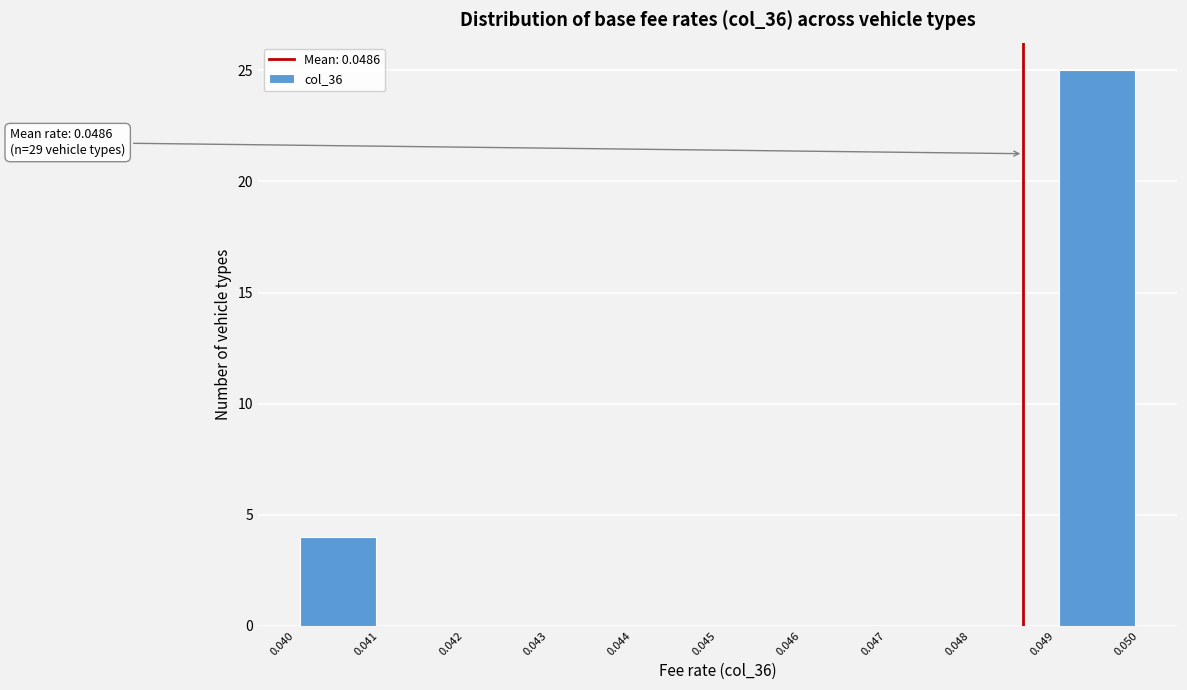

Which range on the x-axis has the tallest bar?

0.049 to 0.050